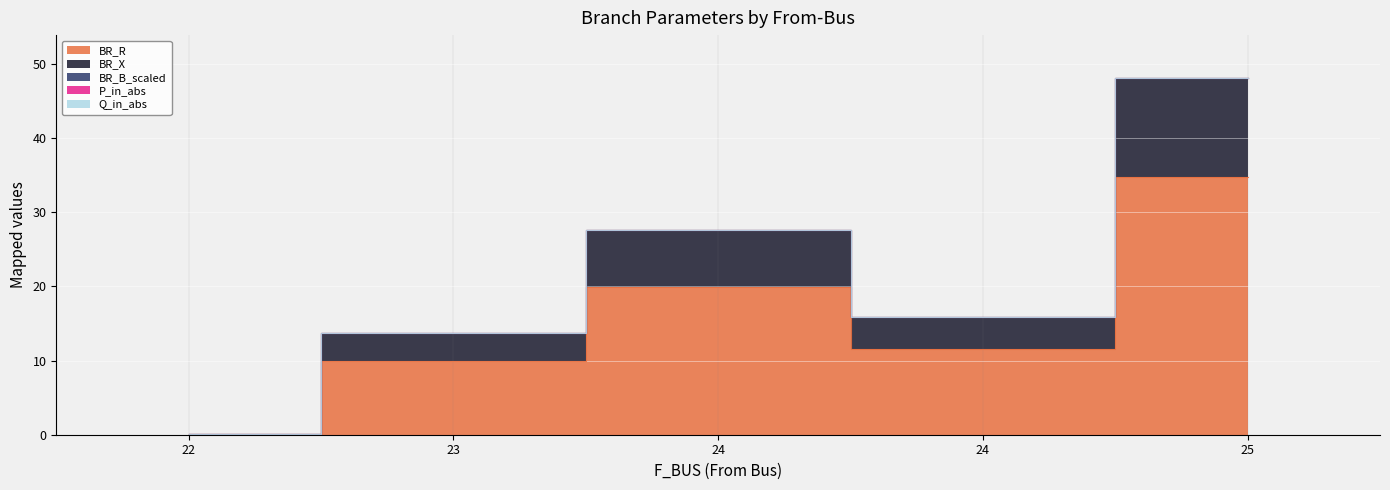

What is the difference between the second highest and second lowest values in the BR_B_scaled series?

13.9